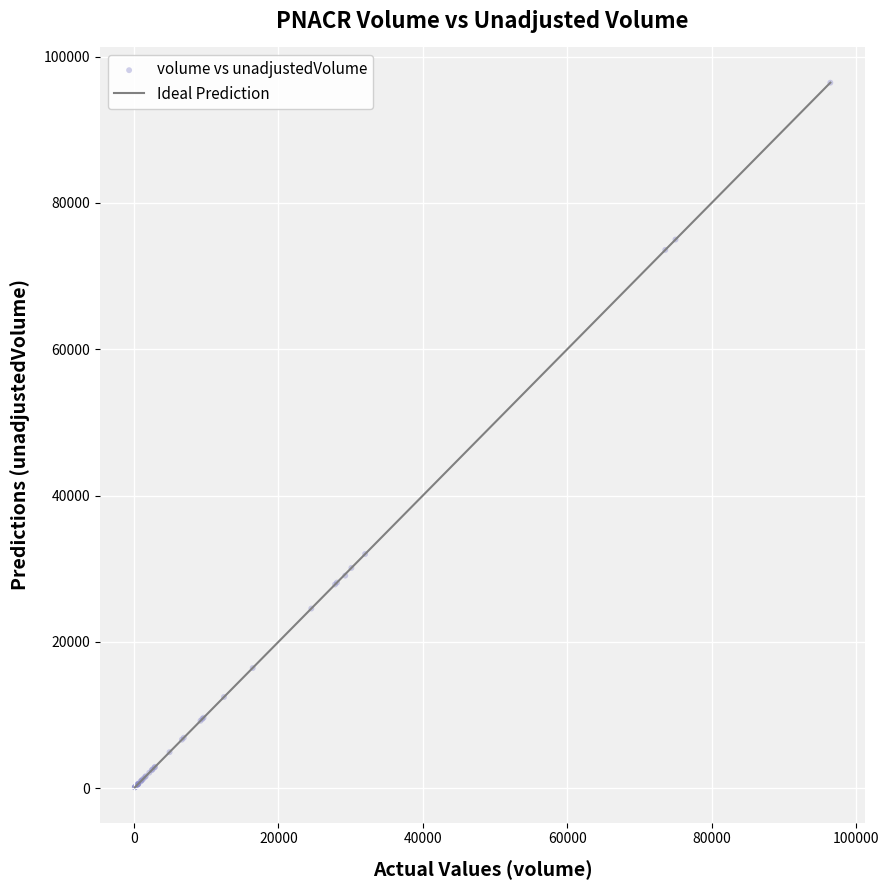

What Y value in the scatter plot is closest to 48276?

32000